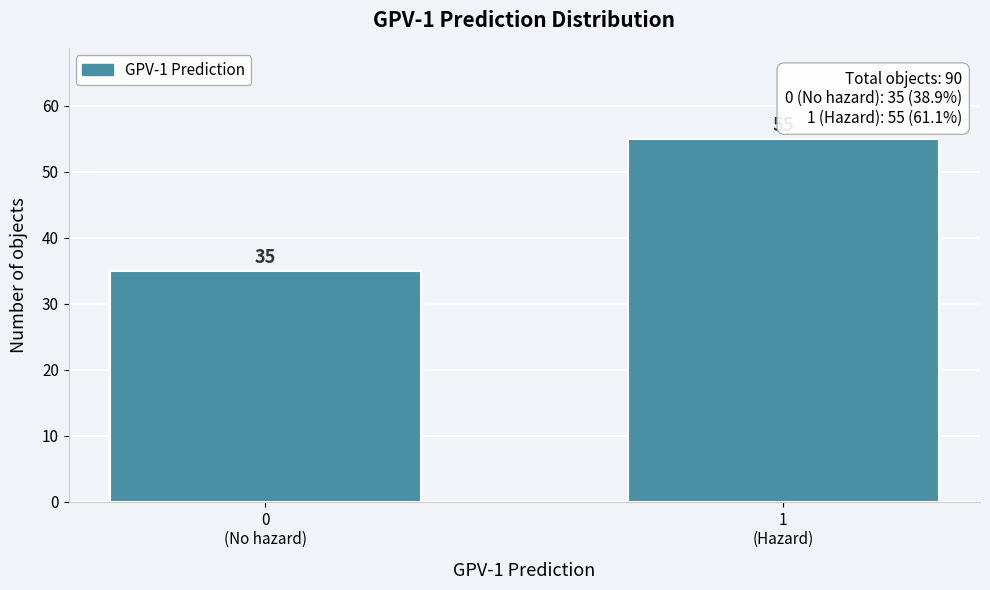

Reading left to right, transcribe all the data shown in this chart.

35	55